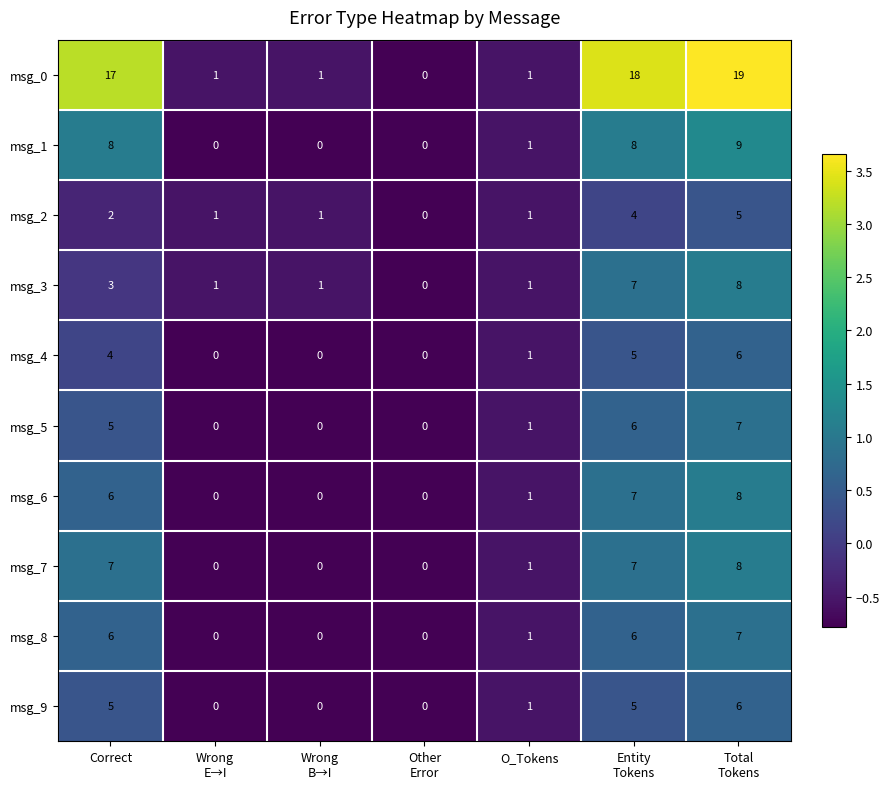

Which series has the largest total across all categories?

msg_0